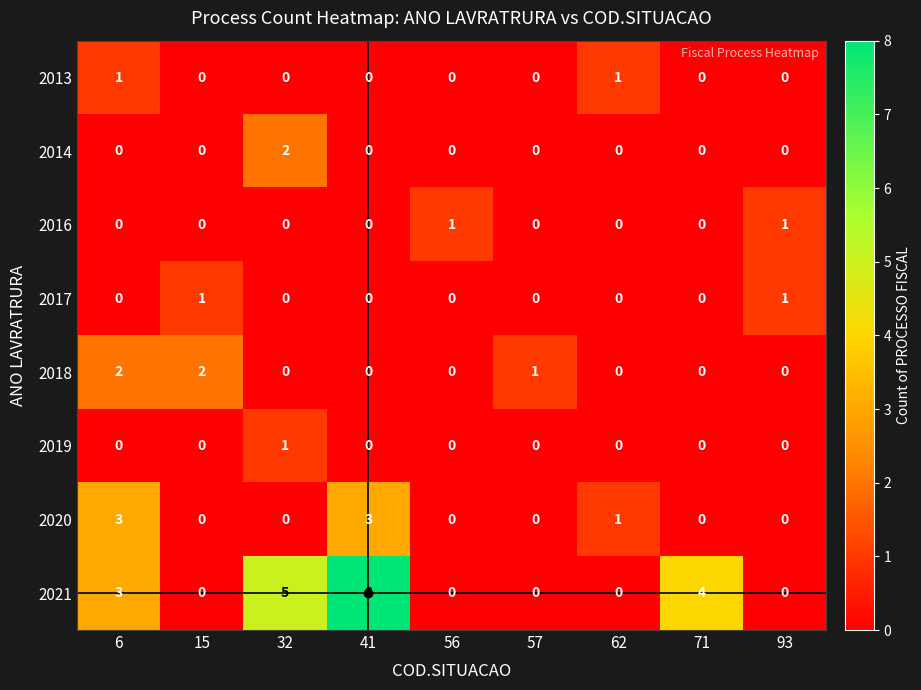

What is the greatest value displayed?

8